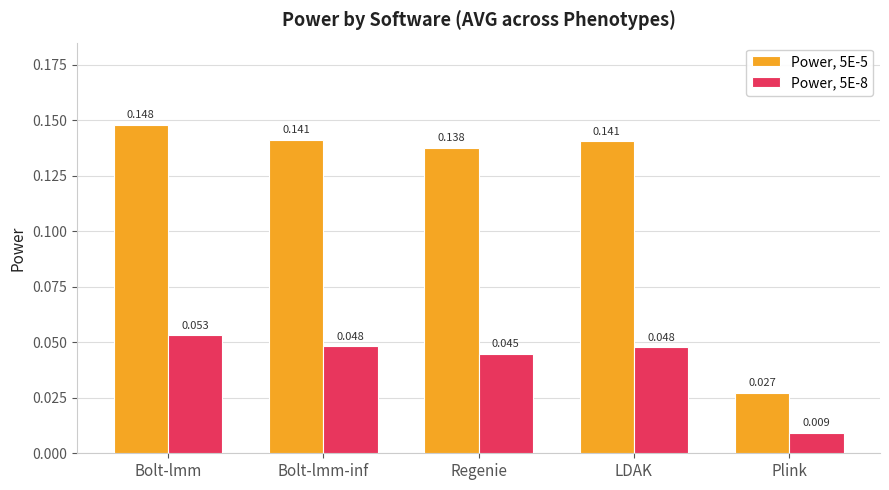

At which category is the sum across all series the highest?

Bolt-lmm